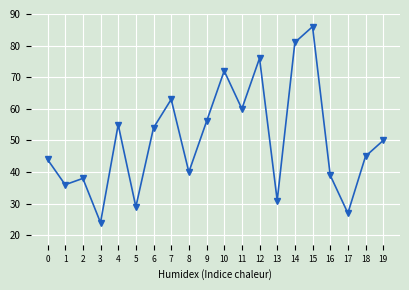

Which has a higher value, 1 or 8?

8